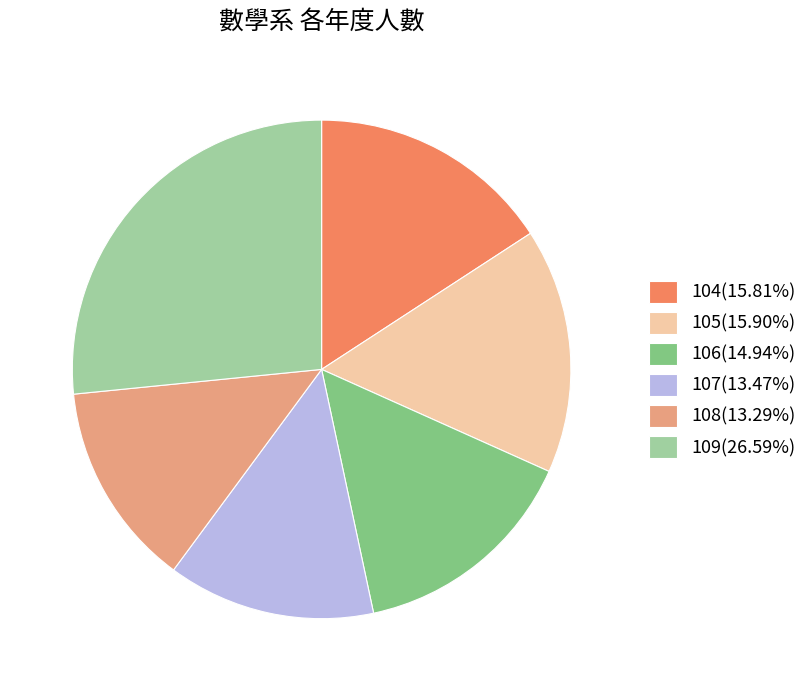

Is the sum of 108(13.29%) and 109(26.59%) greater than half?

No